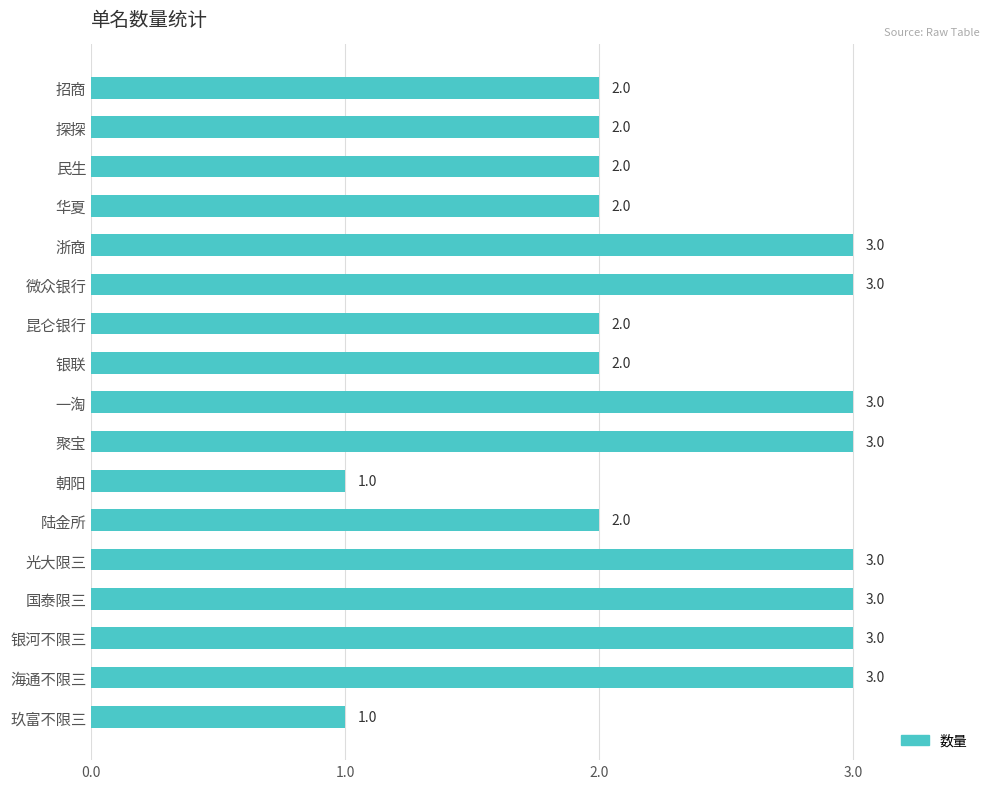

What is the sum of the values at 微众银行 and 海通不限三?

6